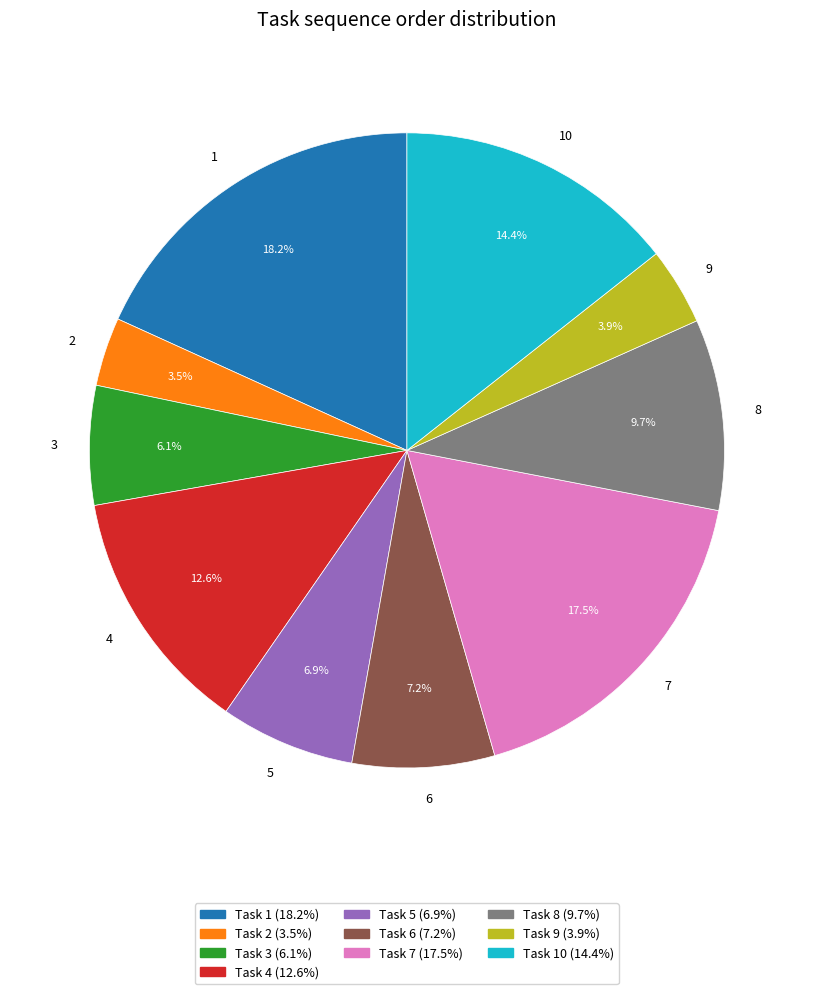

What is the ratio of the value at 6 to the value at 10?

0.5